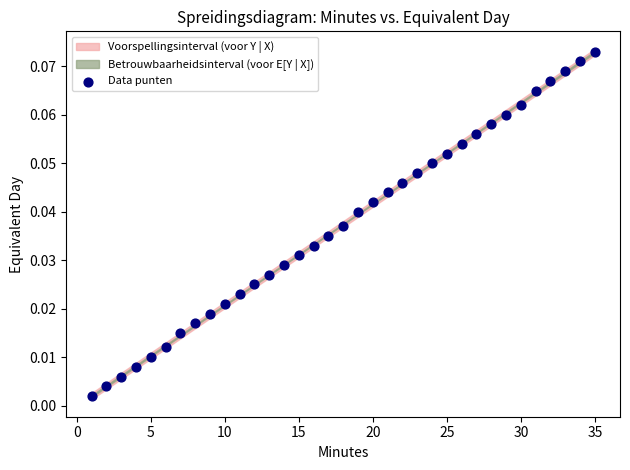

What is the range of X values (max minus min)?

34.0